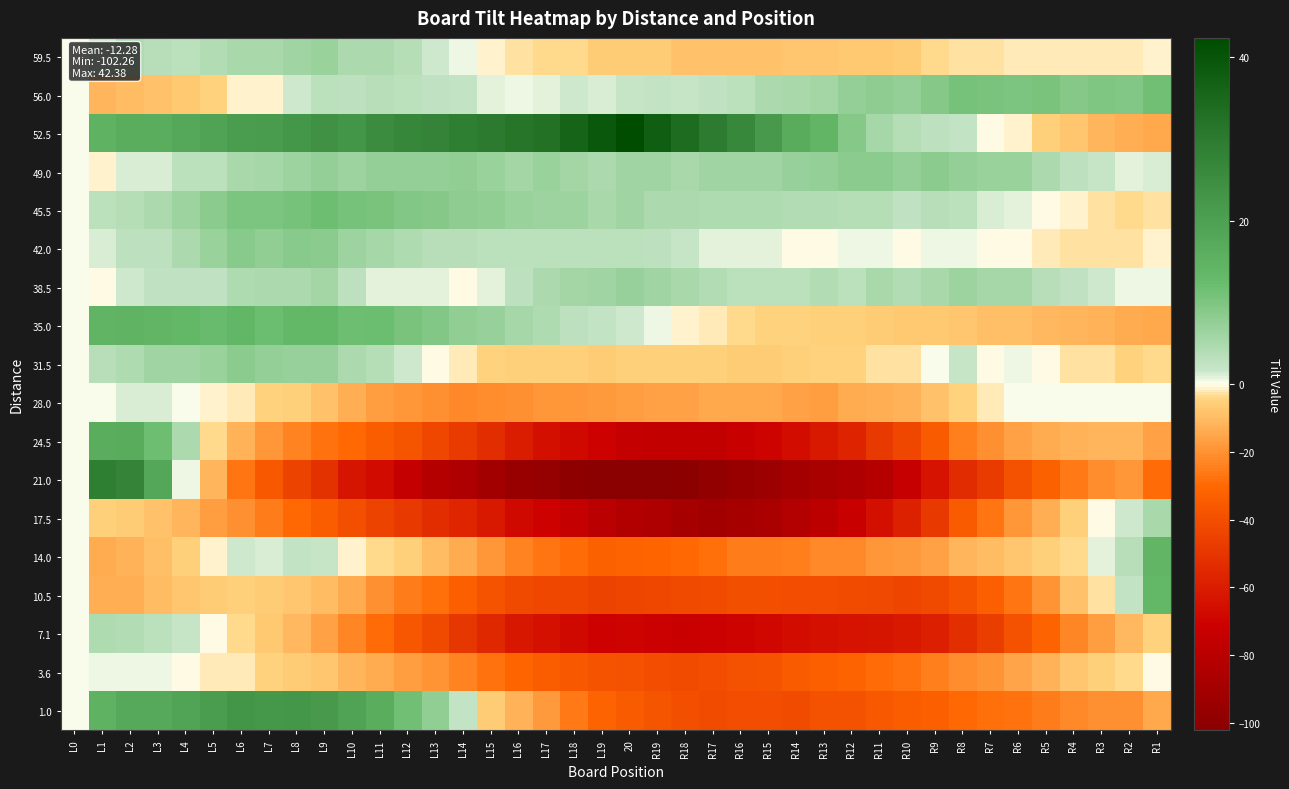

Reading left to right, transcribe all the data shown in this chart.

59.5: L0=0.0	L1=1.5	L2=4.4	L3=3.3	L4=3.3	L5=4.2	L6=5.1	L7=5.0	L8=6.0	L9=6.9	L10=4.8	L11=4.7	L12=3.7	L13=1.6	L14=0.5	L15=-1.6	L16=-2.7	L17=-3.7	L18=-3.8	L19=-5.9	20=-6.0	R19=-6.0	R18=-8.1	R17=-8.2	R16=-8.3	R15=-8.3	R14=-7.4	R13=-7.5	R12=-6.6	R11=-6.7	R10=-5.7	R9=-3.8	R8=-2.9	R7=-3.0	R6=-2.0	R5=-2.1	R4=-2.2	R3=-2.3	R2=-2.3	R1=-1.5
56.0: L0=0.0	L1=-11.5	L2=-9.9	L3=-8.3	L4=-6.7	L5=-4.1	L6=-1.6	L7=-1.0	L8=1.6	L9=3.2	L10=2.8	L11=3.4	L12=3.0	L13=2.6	L14=2.2	L15=0.8	L16=0.3	L17=0.9	L18=1.5	L19=1.1	20=1.7	R19=2.3	R18=1.9	R17=2.5	R16=3.1	R15=4.7	R14=5.2	R13=5.8	R12=7.4	R11=8.0	R10=7.6	R9=9.2	R8=10.8	R7=10.4	R6=10.0	R5=10.6	R4=9.1	R3=9.7	R2=9.3	R1=11.5
52.5: L0=0.0	L1=15.0	L2=16.2	L3=16.5	L4=17.7	L5=18.9	L6=21.2	L7=21.4	L8=22.6	L9=23.8	L10=23.1	L11=25.3	L12=26.5	L13=27.8	L14=29.0	L15=30.2	L16=31.5	L17=32.7	L18=35.9	L19=39.2	20=42.4	R19=37.6	R18=33.8	R17=30.1	R16=26.3	R15=21.5	R14=16.8	R13=14.0	R12=9.2	R11=5.5	R10=3.7	R9=2.9	R8=2.2	R7=-0.6	R6=-1.4	R5=-5.2	R4=-7.9	R3=-11.7	R2=-13.5	R1=-15.0
49.0: L0=0.0	L1=-1.0	L2=1.1	L3=1.1	L4=3.2	L5=3.2	L6=5.3	L7=5.3	L8=6.4	L9=7.4	L10=6.5	L11=7.5	L12=7.6	L13=7.6	L14=7.7	L15=6.7	L16=5.8	L17=6.8	L18=5.9	L19=4.9	20=6.0	R19=6.0	R18=5.1	R17=6.1	R16=6.2	R15=6.2	R14=7.3	R13=7.3	R12=8.4	R11=8.4	R10=7.5	R9=8.5	R8=7.6	R7=6.6	R6=6.7	R5=4.7	R4=2.8	R3=1.8	R2=0.9	R1=1.0
45.5: L0=0.0	L1=3.0	L2=3.8	L3=4.7	L4=6.5	L5=8.4	L6=10.2	L7=10.1	L8=10.9	L9=11.8	L10=10.6	L11=10.5	L12=9.3	L13=9.2	L14=8.0	L15=7.8	L16=6.7	L17=6.5	L18=6.4	L19=5.2	20=6.1	R19=4.9	R18=4.8	R17=4.6	R16=4.5	R15=4.3	R14=4.2	R13=4.0	R12=3.8	R11=3.7	R10=2.5	R9=3.4	R8=3.2	R7=1.1	R6=0.9	R5=-0.2	R4=-1.4	R3=-2.5	R2=-3.7	R1=-3.0
42.0: L0=0.0	L1=1.0	L2=2.9	L3=2.9	L4=4.8	L5=6.8	L6=8.7	L7=7.7	L8=8.6	L9=8.6	L10=6.5	L11=5.5	L12=4.4	L13=3.4	L14=3.3	L15=3.3	L16=3.2	L17=3.2	L18=3.1	L19=3.1	20=3.0	R19=3.0	R18=1.9	R17=0.9	R16=0.8	R15=0.8	R14=-0.3	R13=-0.3	R12=0.6	R11=0.6	R10=-0.5	R9=0.5	R8=0.4	R7=-0.6	R6=-0.7	R5=-1.7	R4=-2.8	R3=-2.8	R2=-2.9	R1=-1.0
38.5: L0=0.0	L1=-0.5	L2=1.5	L3=2.6	L4=2.6	L5=2.6	L6=4.6	L7=4.7	L8=4.7	L9=5.7	L10=2.7	L11=0.8	L12=0.8	L13=0.8	L14=-0.2	L15=0.9	L16=2.9	L17=4.9	L18=5.9	L19=6.0	20=7.0	R19=6.0	R18=5.0	R17=4.1	R16=3.1	R15=3.1	R14=3.1	R13=4.2	R12=3.2	R11=5.2	R10=4.2	R9=5.3	R8=6.3	R7=5.3	R6=5.3	R5=3.4	R4=2.4	R3=1.4	R2=0.4	R1=0.5
35.0: L0=0.0	L1=14.5	L2=14.8	L3=14.0	L4=13.3	L5=12.5	L6=13.8	L7=12.0	L8=13.3	L9=13.6	L10=11.8	L11=12.1	L12=10.3	L13=9.6	L14=7.8	L15=7.1	L16=5.3	L17=4.6	L18=2.9	L19=2.1	20=1.4	R19=0.6	R18=-1.1	R17=-1.9	R16=-3.6	R15=-4.3	R14=-4.1	R13=-4.8	R12=-5.6	R11=-6.3	R10=-7.1	R9=-6.8	R8=-7.6	R7=-9.3	R6=-9.0	R5=-10.8	R4=-11.5	R3=-12.3	R2=-14.0	R1=-14.5
31.5: L0=0.0	L1=3.5	L2=4.3	L3=6.1	L4=6.0	L5=6.8	L6=8.6	L7=7.4	L8=7.2	L9=7.1	L10=4.9	L11=3.7	L12=1.5	L13=-0.7	L14=-1.8	L15=-4.0	L16=-5.2	L17=-5.4	L18=-5.6	L19=-5.7	20=-4.9	R19=-5.1	R18=-5.3	R17=-5.4	R16=-5.6	R15=-5.8	R14=-5.0	R13=-4.2	R12=-4.3	R11=-2.5	R10=-2.7	R9=0.1	R8=1.9	R7=-0.2	R6=0.6	R5=-0.6	R4=-2.8	R3=-3.0	R2=-4.1	R1=-3.5
28.0: L0=0.0	L1=0.0	L2=1.0	L3=1.0	L4=0.0	L5=-1.0	L6=-2.0	L7=-4.0	L8=-5.0	L9=-8.0	L10=-13.0	L11=-17.0	L12=-19.0	L13=-20.0	L14=-22.0	L15=-21.0	L16=-20.0	L17=-19.0	L18=-19.0	L19=-18.0	20=-17.0	R19=-16.0	R18=-16.0	R17=-15.0	R16=-15.0	R15=-15.0	R14=-16.0	R13=-17.0	R12=-14.0	R11=-13.0	R10=-12.0	R9=-8.0	R8=-4.0	R7=-2.0	R6=0.0	R5=0.0	R4=0.0	R3=0.0	R2=0.0	R1=0.0
24.5: L0=0.0	L1=16.5	L2=16.7	L3=11.8	L4=5.0	L5=-3.9	L6=-12.7	L7=-18.6	L8=-23.4	L9=-27.3	L10=-30.1	L11=-34.0	L12=-36.8	L13=-42.7	L14=-47.5	L15=-53.3	L16=-59.2	L17=-65.0	L18=-67.9	L19=-70.7	20=-74.6	R19=-75.4	R18=-75.3	R17=-75.1	R16=-72.0	R15=-69.8	R14=-65.7	R13=-61.5	R12=-57.3	R11=-48.2	R10=-43.0	R9=-34.9	R8=-24.7	R7=-20.6	R6=-16.4	R5=-14.3	R4=-12.1	R3=-12.0	R2=-11.8	R1=-16.5
21.0: L0=0.0	L1=29.0	L2=27.5	L3=18.0	L4=0.5	L5=-11.9	L6=-26.4	L7=-35.9	L8=-44.4	L9=-51.9	L10=-62.4	L11=-66.9	L12=-74.4	L13=-81.8	L14=-85.3	L15=-90.8	L16=-95.3	L17=-96.8	L18=-100.3	L19=-101.8	20=-102.3	R19=-101.7	R18=-101.2	R17=-97.7	R16=-95.2	R15=-92.7	R14=-90.2	R13=-87.7	R12=-85.2	R11=-81.6	R10=-74.1	R9=-63.6	R8=-54.1	R7=-47.6	R6=-39.1	R5=-32.6	R4=-26.1	R3=-21.5	R2=-19.0	R1=-29.0
17.5: L0=0.0	L1=-5.0	L2=-5.7	L3=-8.5	L4=-11.2	L5=-17.0	L6=-20.7	L7=-25.5	L8=-30.2	L9=-33.9	L10=-39.7	L11=-44.4	L12=-48.2	L13=-52.9	L14=-56.7	L15=-61.4	L16=-67.2	L17=-70.9	L18=-74.6	L19=-79.4	20=-83.1	R19=-84.9	R18=-88.6	R17=-90.4	R16=-88.1	R15=-86.8	R14=-82.6	R13=-78.3	R12=-72.1	R11=-64.8	R10=-57.6	R9=-48.3	R8=-35.1	R7=-26.8	R6=-18.5	R5=-13.3	R4=-5.0	R3=-0.8	R2=1.5	R1=5.0
14.0: L0=0.0	L1=-14.0	L2=-12.3	L3=-9.6	L4=-4.8	L5=-1.1	L6=1.6	L7=1.3	L8=2.0	L9=1.7	L10=-1.5	L11=-3.8	L12=-5.1	L13=-10.4	L14=-13.7	L15=-18.9	L16=-23.2	L17=-26.5	L18=-28.8	L19=-32.1	20=-31.4	R19=-30.6	R18=-29.9	R17=-28.2	R16=-25.5	R15=-24.8	R14=-24.1	R13=-22.3	R12=-21.6	R11=-18.9	R10=-18.2	R9=-16.5	R8=-11.7	R7=-10.0	R6=-7.3	R5=-5.6	R4=-3.9	R3=0.8	R2=3.6	R1=14.0
10.5: L0=0.0	L1=-13.5	L2=-12.8	L3=-10.1	L4=-7.4	L5=-5.7	L6=-5.0	L7=-6.3	L8=-7.7	L9=-10.0	L10=-14.3	L11=-20.6	L12=-24.9	L13=-28.2	L14=-33.5	L15=-37.8	L16=-42.1	L17=-42.4	L18=-42.7	L19=-44.0	20=-43.3	R19=-42.7	R18=-42.0	R17=-41.3	R16=-39.6	R15=-39.9	R14=-40.2	R13=-40.5	R12=-40.8	R11=-42.1	R10=-43.4	R9=-41.7	R8=-38.0	R7=-33.3	R6=-26.7	R5=-20.0	R4=-8.3	R3=-2.6	R2=2.1	R1=13.5
7.1: L0=0.0	L1=4.5	L2=4.3	L3=3.0	L4=1.8	L5=-0.4	L6=-3.7	L7=-6.9	L8=-11.1	L9=-16.3	L10=-22.6	L11=-28.8	L12=-36.0	L13=-42.3	L14=-49.5	L15=-55.7	L16=-62.0	L17=-64.2	L18=-67.4	L19=-70.7	20=-69.9	R19=-71.1	R18=-72.3	R17=-71.6	R16=-69.8	R15=-68.0	R14=-66.3	R13=-64.5	R12=-63.7	R11=-63.0	R10=-61.2	R9=-58.4	R8=-52.7	R7=-46.9	R6=-39.1	R5=-31.3	R4=-22.6	R3=-16.8	R2=-11.0	R1=-4.5
3.6: L0=0.0	L1=0.5	L2=0.5	L3=0.4	L4=-0.6	L5=-1.6	L6=-1.6	L7=-4.7	L8=-5.7	L9=-7.7	L10=-11.7	L11=-13.8	L12=-16.8	L13=-19.8	L14=-23.8	L15=-27.9	L16=-30.9	L17=-33.9	L18=-35.9	L19=-38.0	20=-39.0	R19=-40.0	R18=-41.0	R17=-40.1	R16=-39.1	R15=-38.1	R14=-35.1	R13=-33.2	R12=-31.2	R11=-29.2	R10=-27.2	R9=-24.3	R8=-21.3	R7=-19.3	R6=-15.3	R5=-12.4	R4=-7.4	R3=-5.4	R2=-3.4	R1=-0.5
1.0: L0=0.0	L1=15.0	L2=17.2	L3=17.5	L4=18.7	L5=20.9	L6=23.2	L7=22.4	L8=22.6	L9=21.8	L10=19.1	L11=16.3	L12=11.5	L13=7.8	L14=2.0	L15=-5.8	L16=-12.5	L17=-18.3	L18=-26.1	L19=-31.8	20=-34.6	R19=-37.4	R18=-39.2	R17=-40.9	R16=-40.7	R15=-40.5	R14=-41.2	R13=-39.0	R12=-38.8	R11=-35.5	R10=-34.3	R9=-33.1	R8=-29.8	R7=-28.6	R6=-27.4	R5=-25.2	R4=-21.9	R3=-20.7	R2=-20.5	R1=-15.0